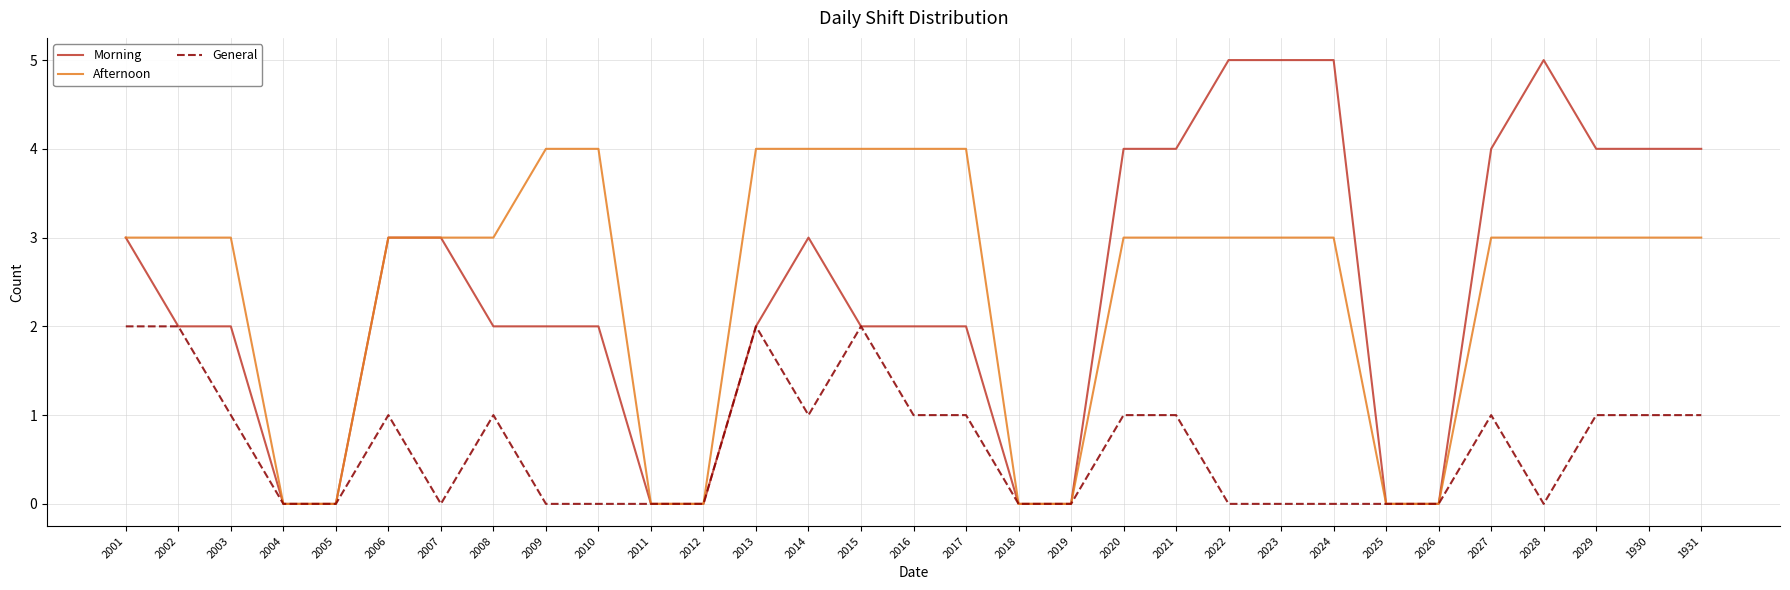

How many categories are shown in the chart?

31